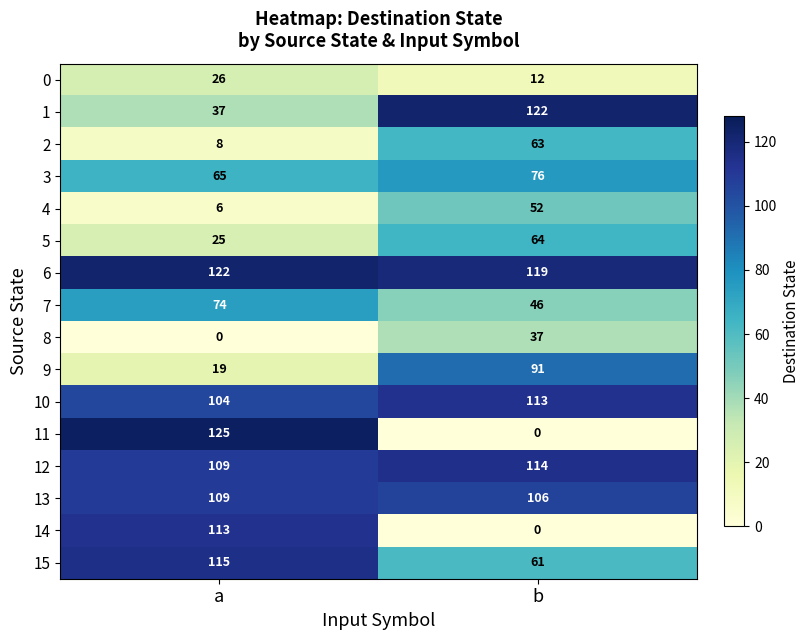

At which category is the sum across all series the highest?

b